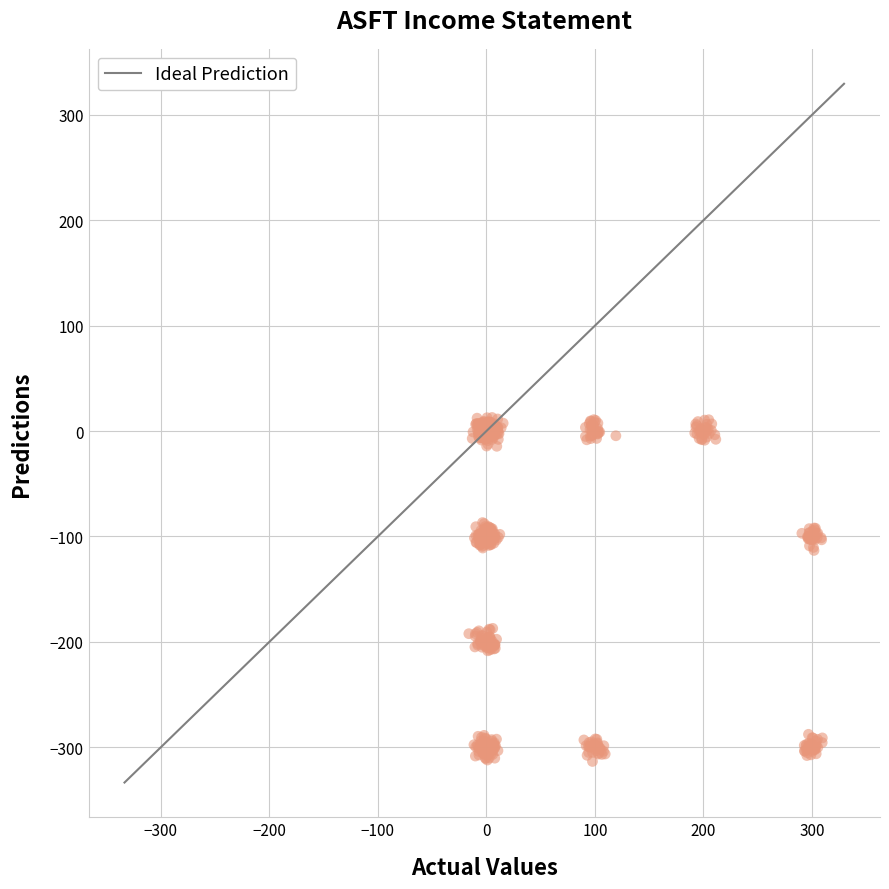

What is the range of Y values (max minus min)?

326.4